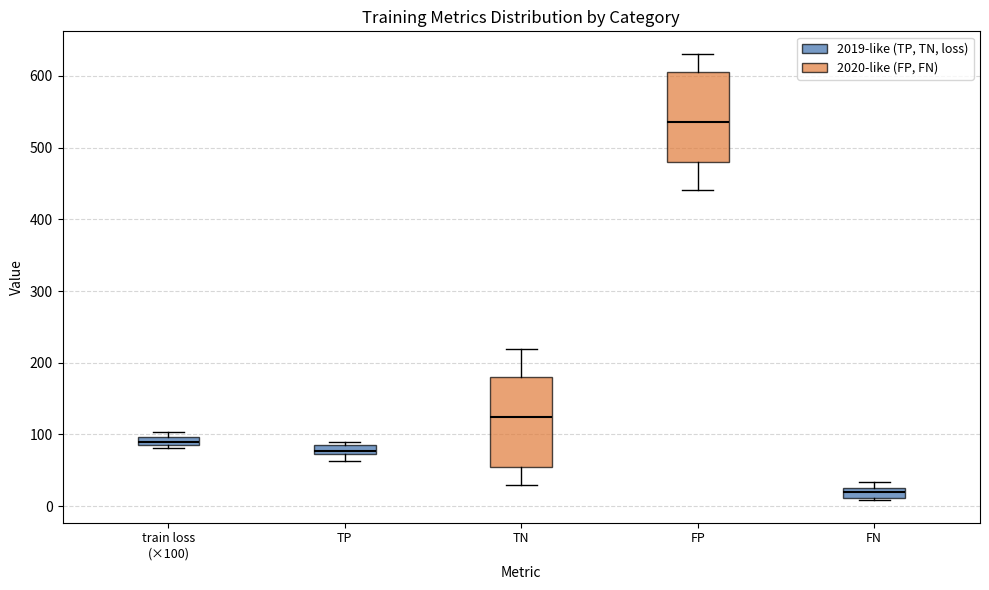

Where is the lower edge of the box for TP on the y-axis? The values are not printed on the chart, so give them approximately, as read against the axis.

70